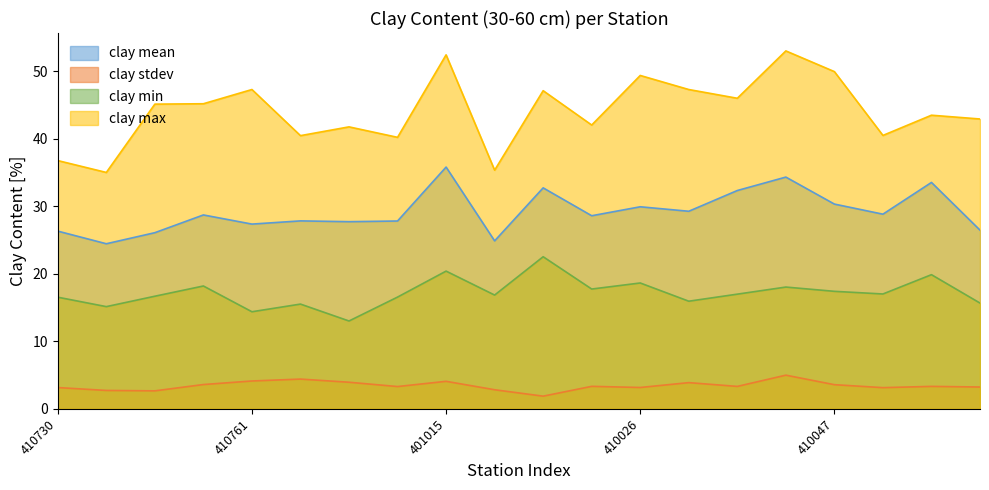

Between 410024 and 410705, which is larger?

410705